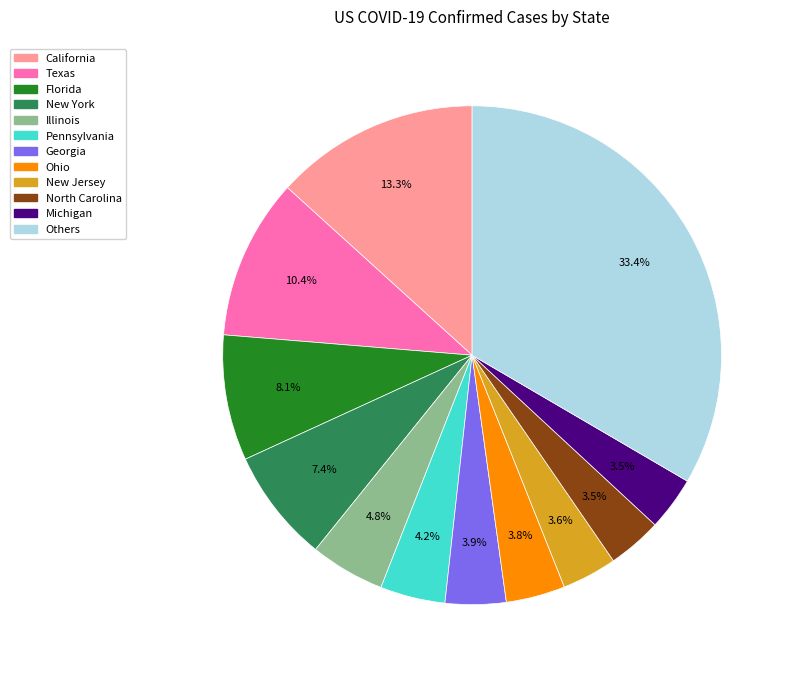

Between Others and Michigan, which is larger?

Others